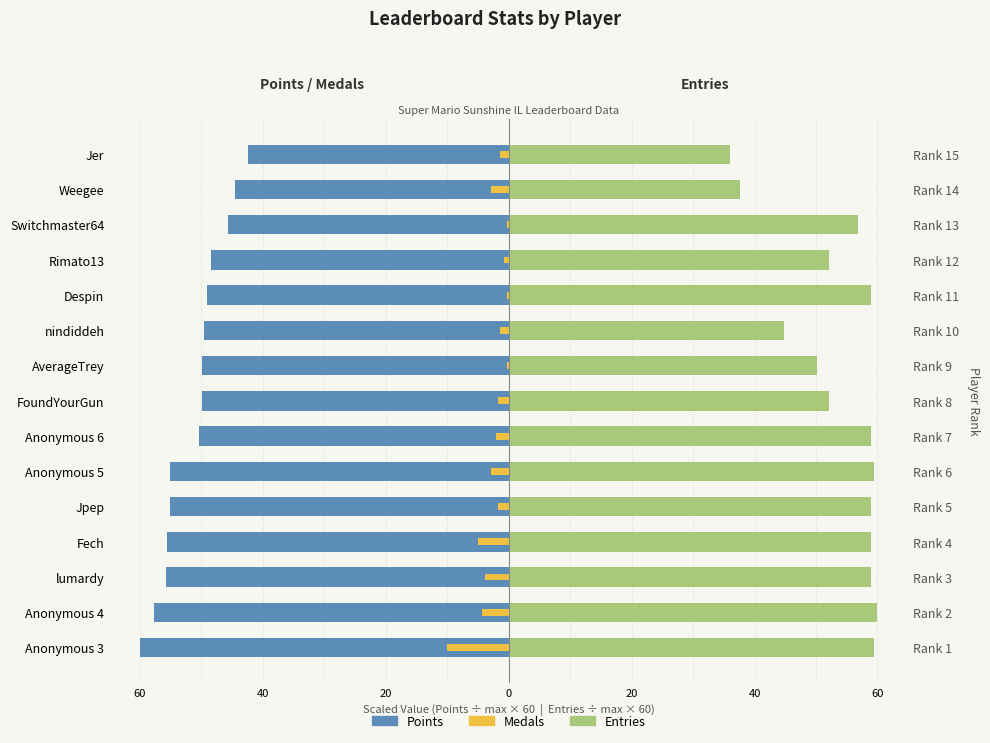

Between Fech and Rimato13, which series saw the biggest shift?

Points